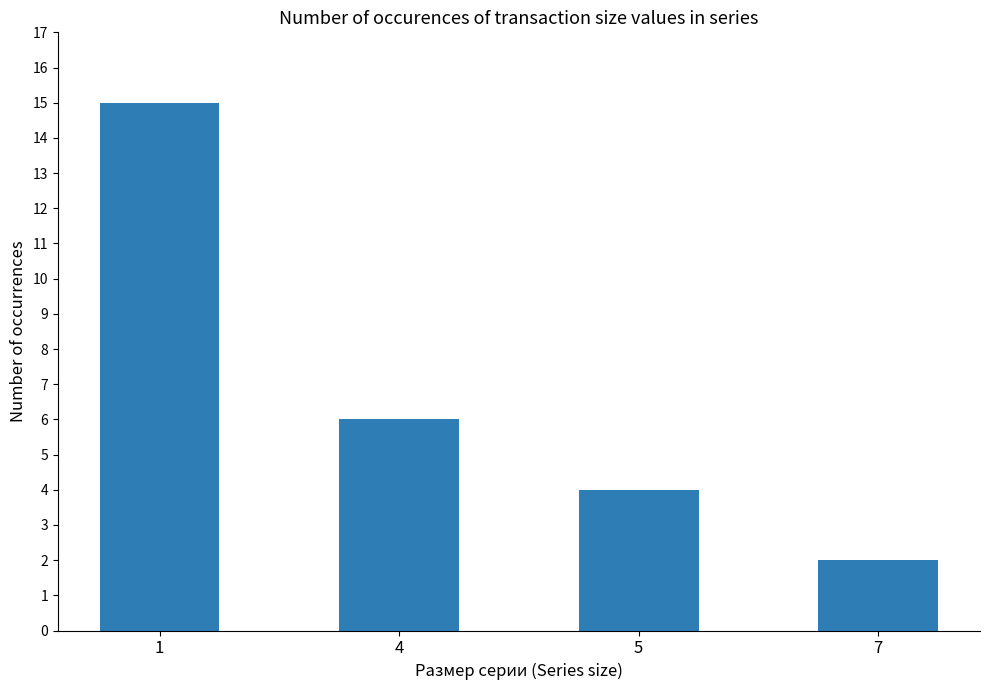

What is the value of the 2nd bar from the left?

6